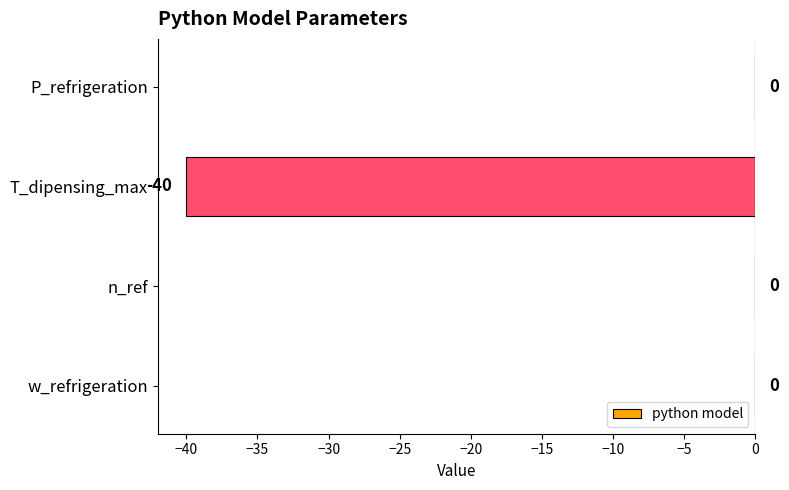

The chart shows a value of 0 at P_refrigeration. True or false?

True